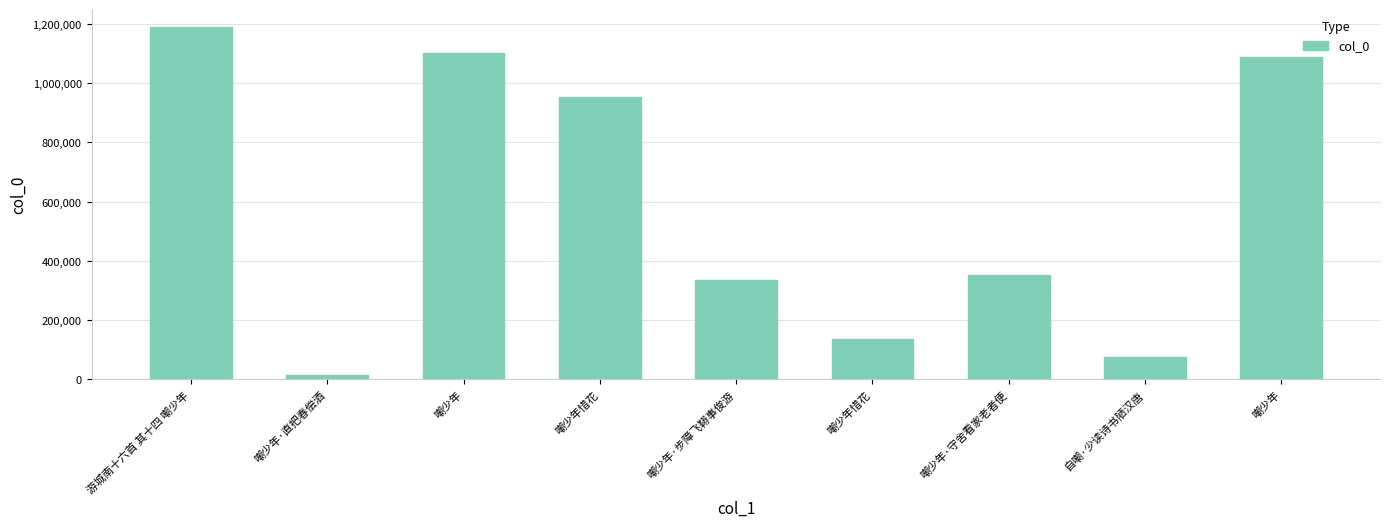

At which category does the chart reach its peak across all series?

游城南十六首 其十四 嘲少年